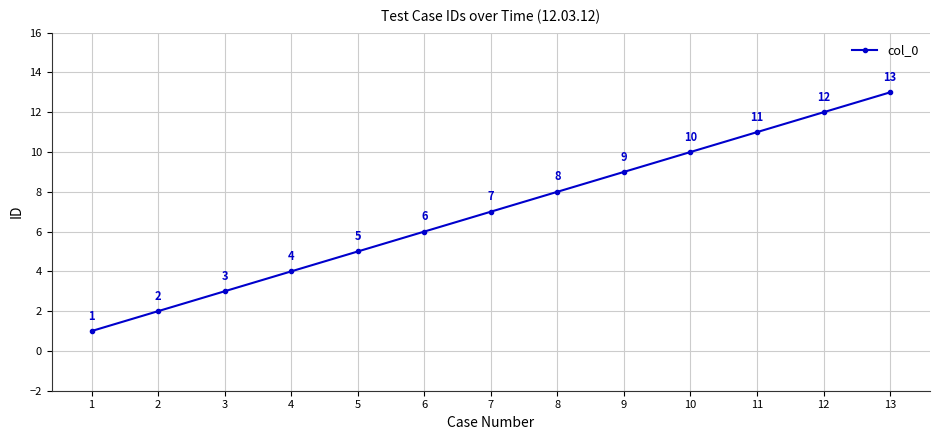

What is the minimum value shown in the chart?

1